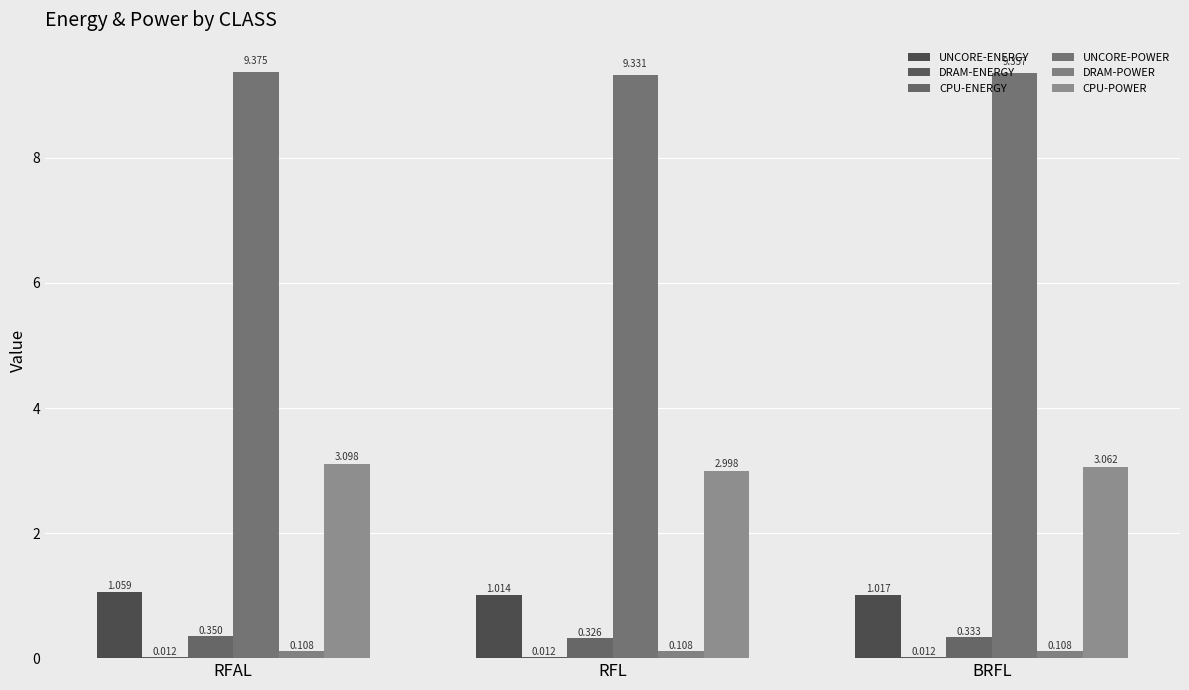

What position from the left is BRFL?

3